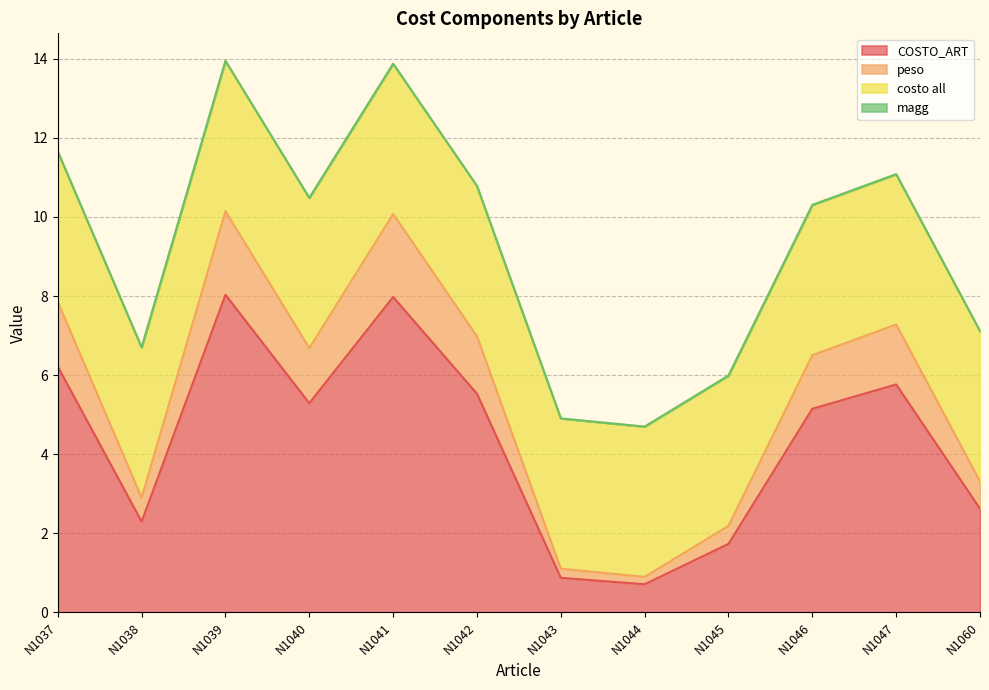

The peso series shows 13.2 at N1041. True or false?

False